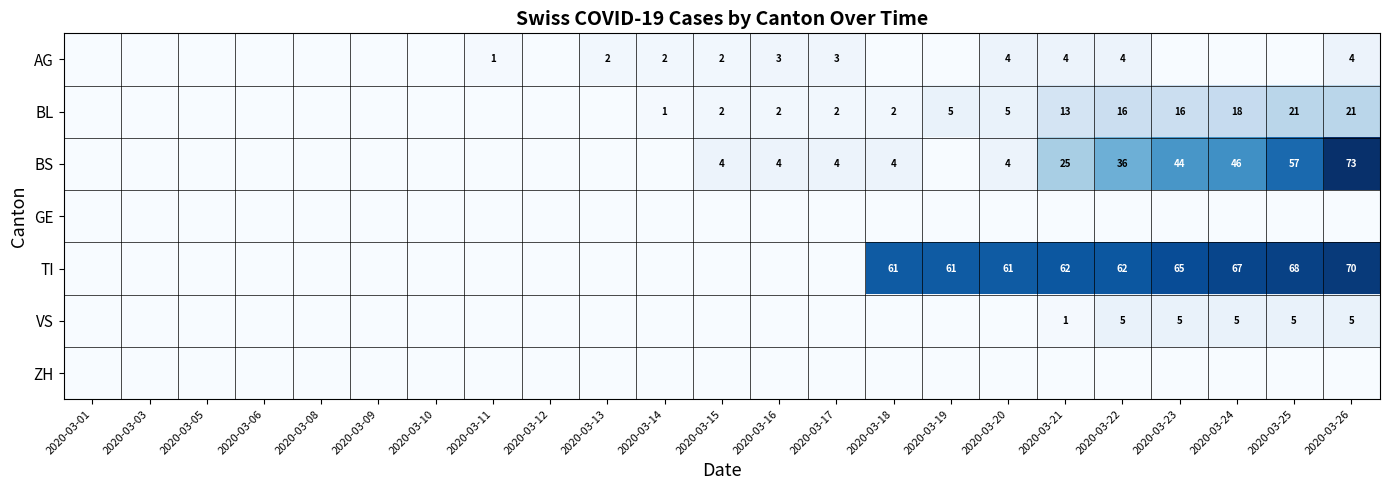

True or false: AG has a value of 1 at 2020-03-14.

False